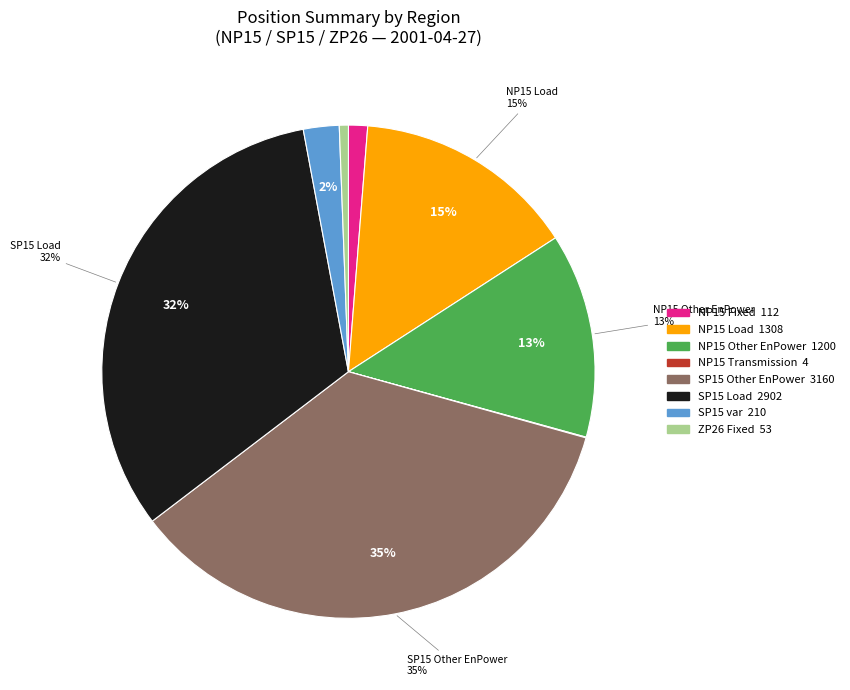

Is there any slice that represents more than half of the pie?

No